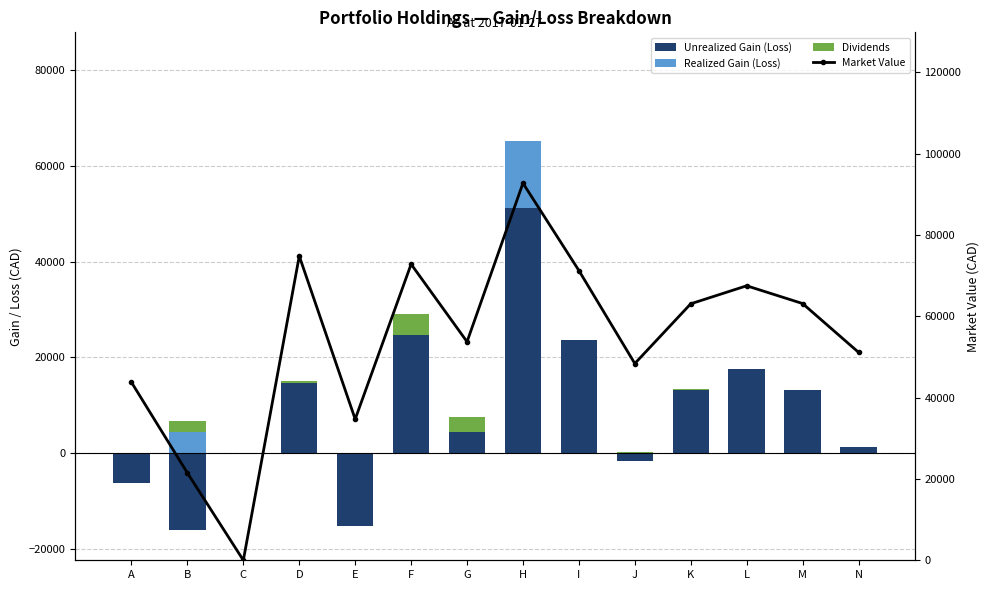

The Market Value series shows 67498.9 at L. True or false?

True